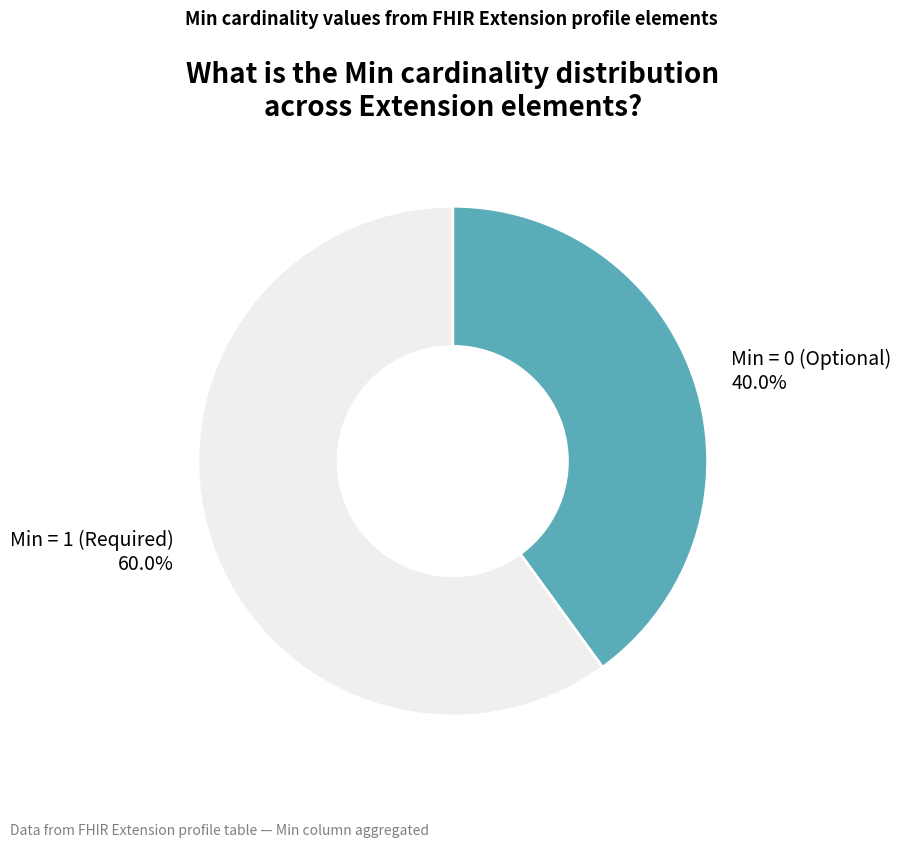

What is the total percentage of Min = 0 (Optional) and Min = 1 (Required)?

100.0%